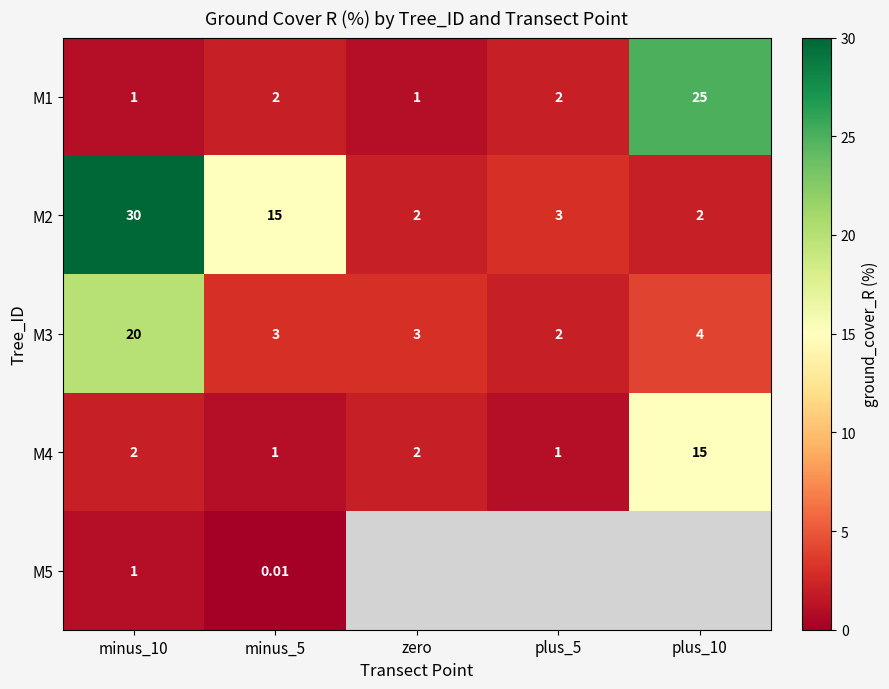

List the labels in order of M2 value, smallest first.

zero, plus_10, plus_5, minus_5, minus_10